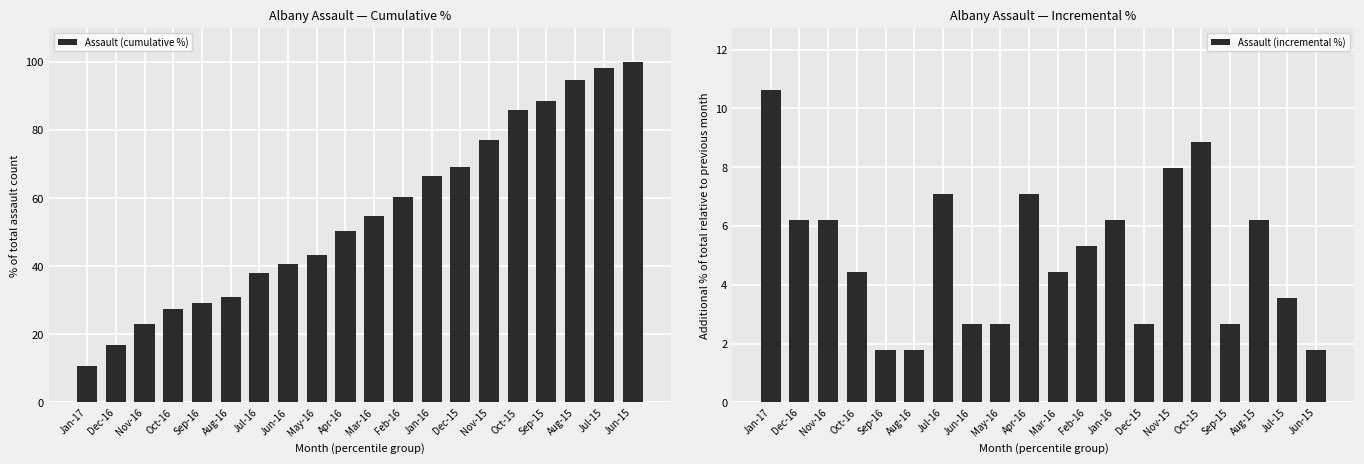

Which series has the largest total across all categories?

Assault (cumulative %)